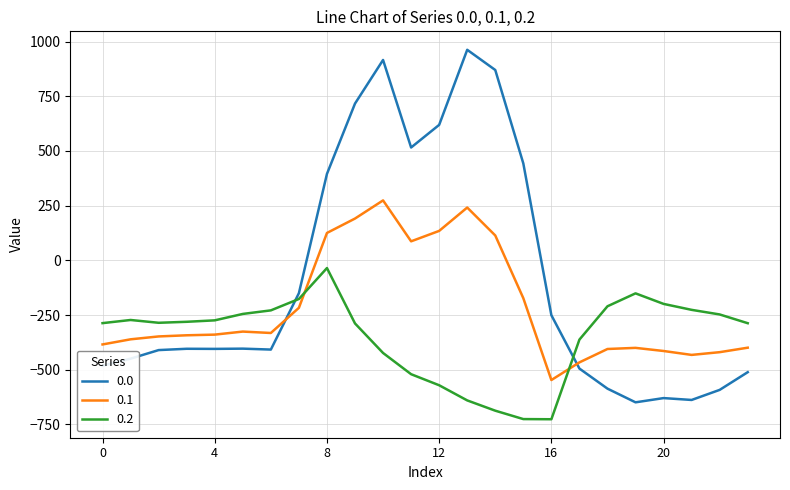

List the series in order of their overall mean, lowest first.

0.2, 0.1, 0.0